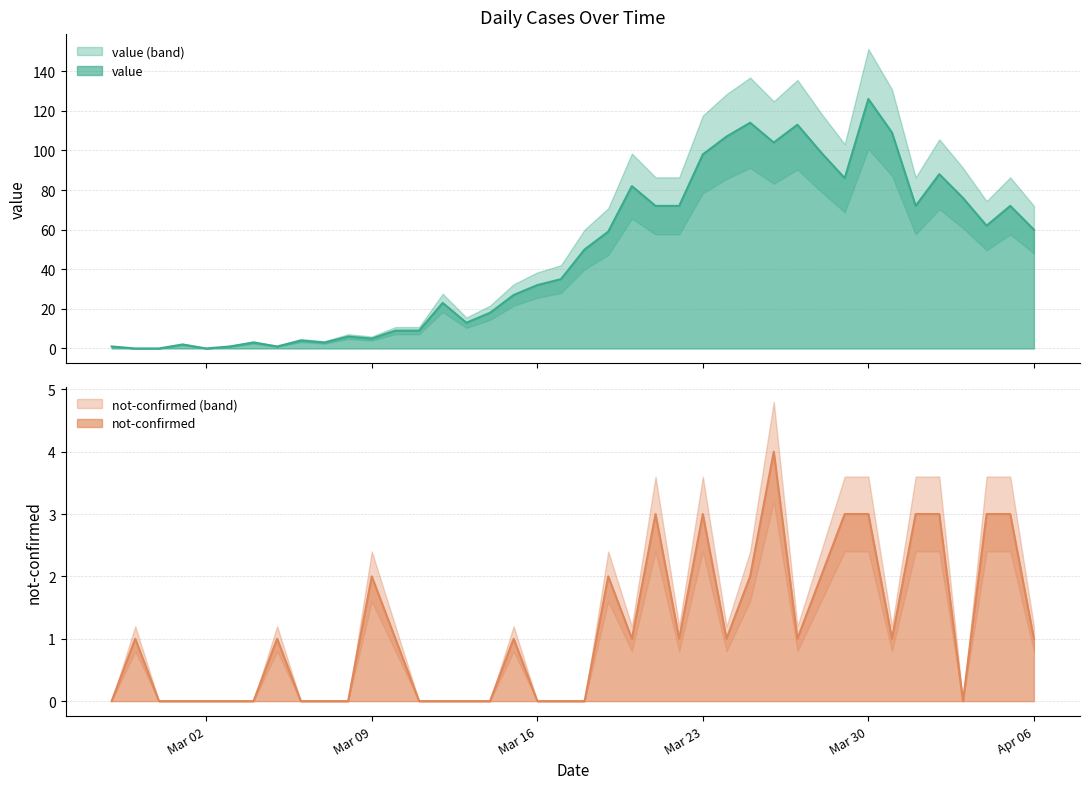

Count the not-confirmed values in the range 0 to 2.

31